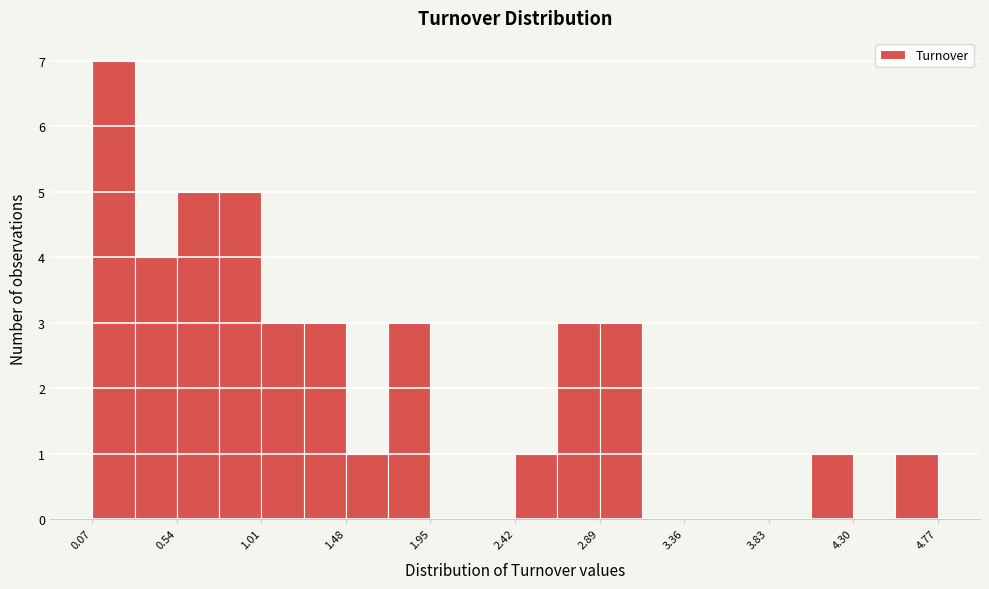

Reading left to right, transcribe this chart: for each bar, give the range it covers on the x-axis and its height. Neither the bar edges nor the heights are printed on the chart, so give them approximately, as read against the axes.

0.05 to 0.30: 7
0.30 to 0.55: 4
0.55 to 0.75: 5
0.75 to 1.00: 5
1.00 to 1.25: 3
1.25 to 1.50: 3
1.50 to 1.70: 1
1.70 to 1.95: 3
1.95 to 2.20: 0
2.20 to 2.40: 0
2.40 to 2.65: 1
2.65 to 2.90: 3
2.90 to 3.10: 3
3.10 to 3.35: 0
3.35 to 3.60: 0
3.60 to 3.85: 0
3.85 to 4.05: 0
4.05 to 4.30: 1
4.30 to 4.55: 0
4.55 to 4.75: 1